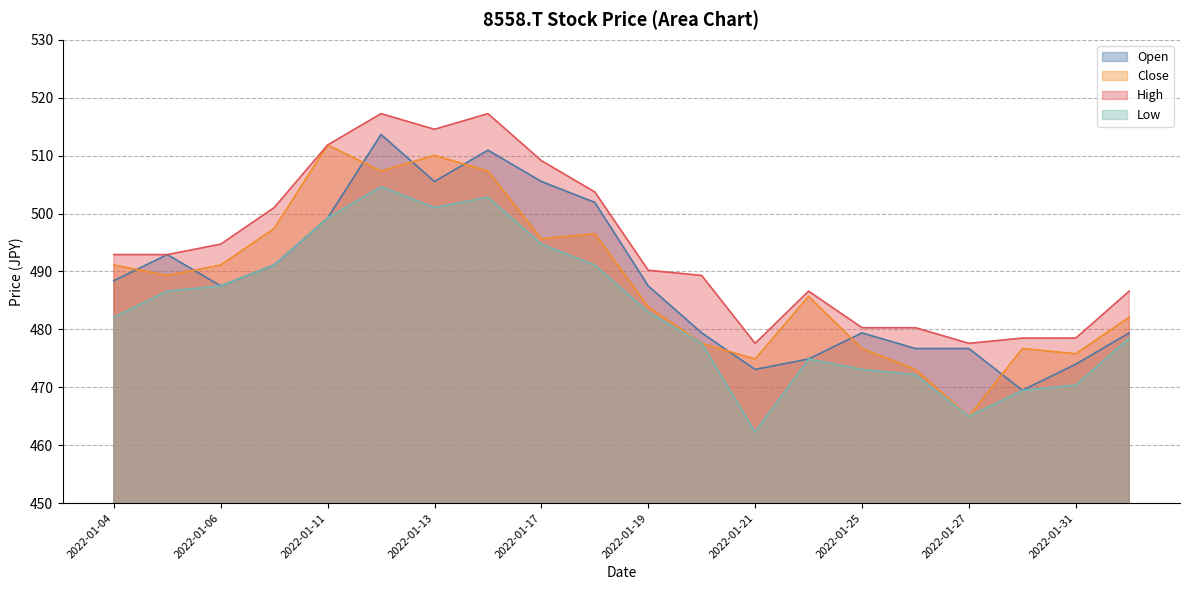

What are all the series names shown in the legend?

Open, Close, High, Low